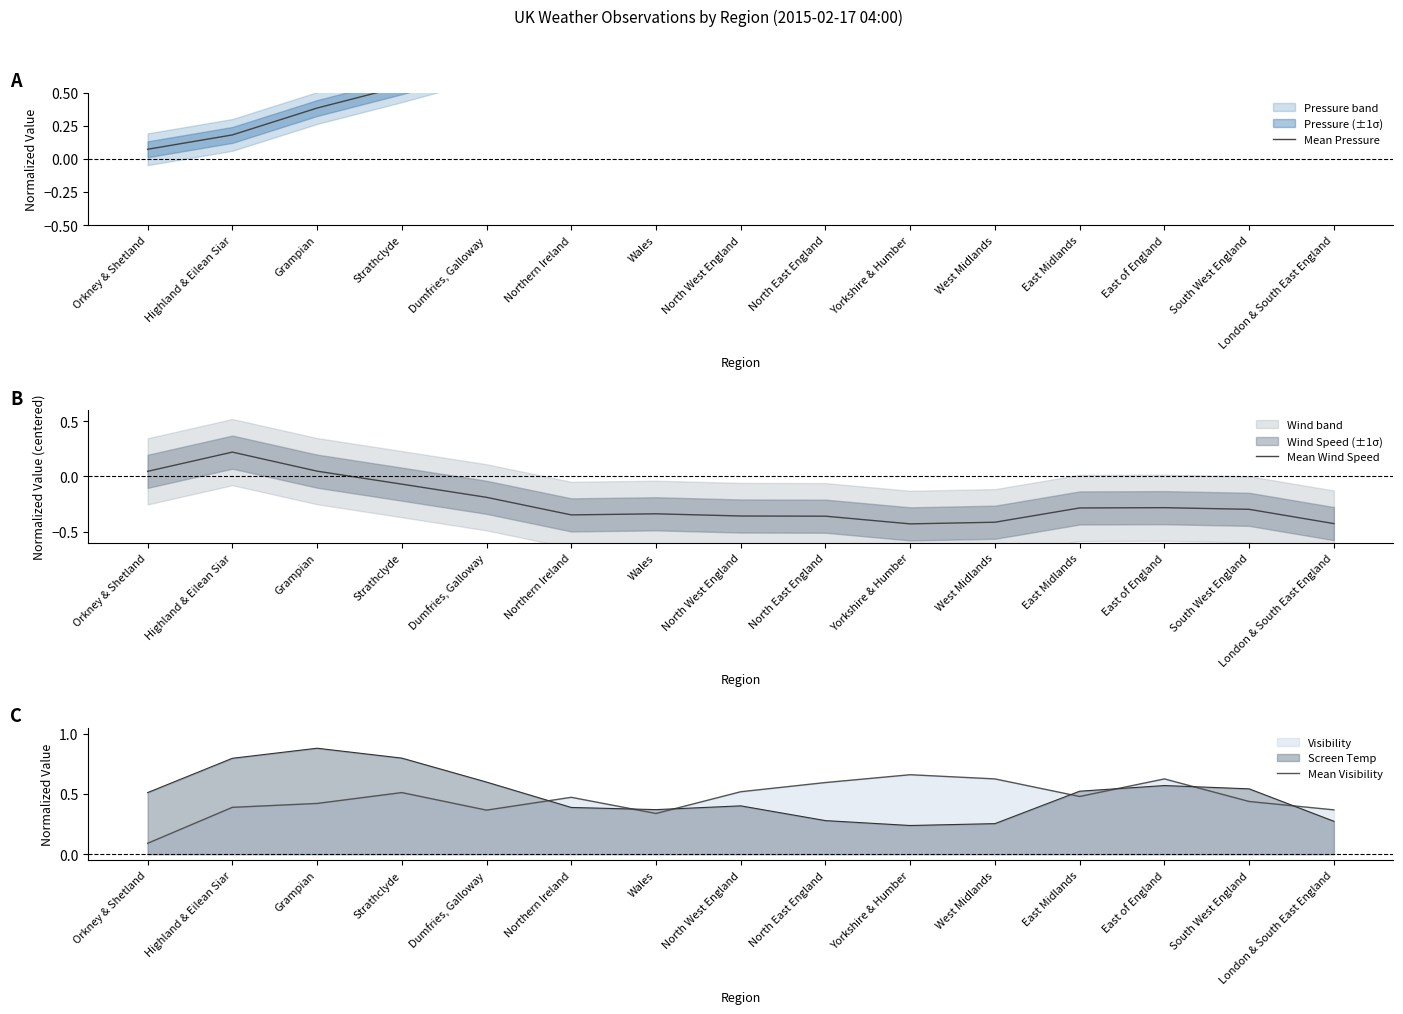

Rank the categories by Mean Wind Speed value from highest to lowest.

Highland & Eilean Siar, Grampian, Orkney & Shetland, Strathclyde, Dumfries, Galloway, East of England, East Midlands, South West England, Wales, Northern Ireland, North West England, North East England, West Midlands, London & South East England, Yorkshire & Humber